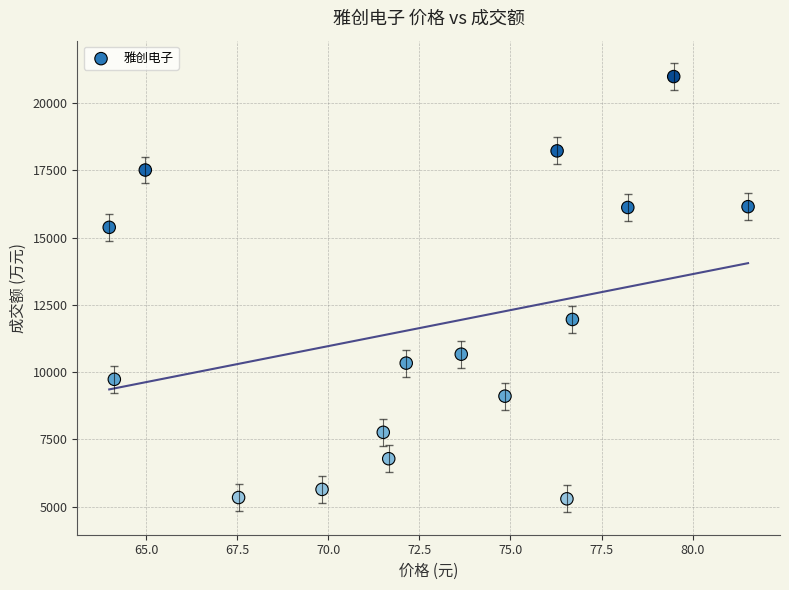

What Y value in the scatter plot is closest to 13141?

11959